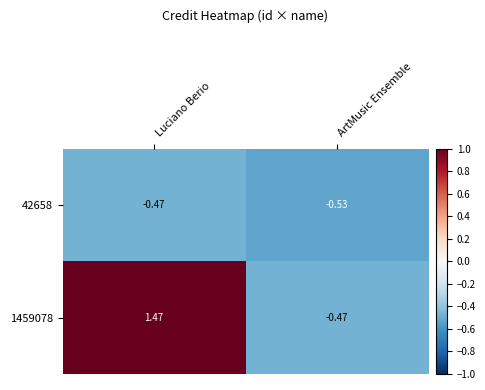

Which series has the widest spread of values?

1459078